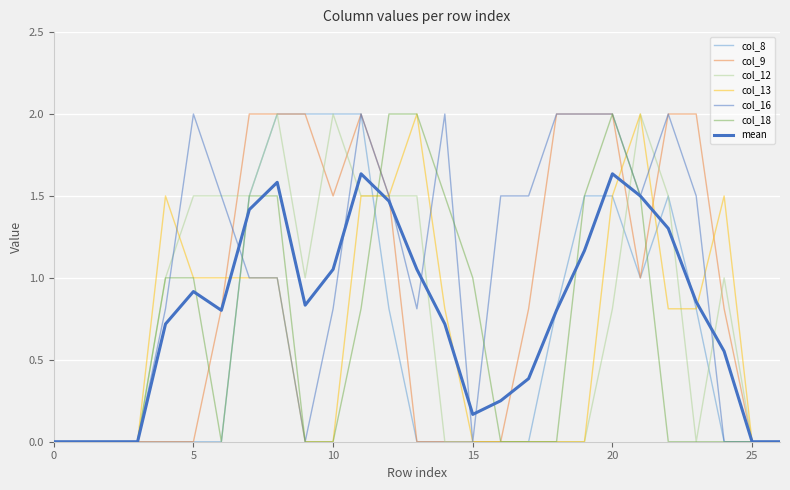

Reading left to right, transcribe all the data shown in this chart.

col_8: 0=0.0	1=0.0	2=0.0	3=0.0	4=0.0	5=0.0	6=0.0	7=1.5	8=2.0	9=2.0	10=2.0	11=2.0	12=0.8	13=0.0	14=0.0	15=0.0	16=0.0	17=0.0	18=0.8	19=1.5	20=1.5	21=1.0	22=1.5	23=0.8	24=0.0	25=0.0	26=0.0
col_9: 0=0.0	1=0.0	2=0.0	3=0.0	4=0.0	5=0.0	6=0.8	7=2.0	8=2.0	9=2.0	10=1.5	11=2.0	12=1.5	13=0.0	14=0.0	15=0.0	16=0.0	17=0.8	18=2.0	19=2.0	20=2.0	21=1.0	22=2.0	23=2.0	24=0.8	25=0.0	26=0.0
col_12: 0=0.0	1=0.0	2=0.0	3=0.0	4=1.0	5=1.5	6=1.5	7=1.5	8=2.0	9=1.0	10=2.0	11=1.5	12=1.5	13=1.5	14=0.0	15=0.0	16=0.0	17=0.0	18=0.0	19=0.0	20=0.8	21=2.0	22=1.5	23=0.0	24=1.0	25=0.0	26=0.0
col_13: 0=0.0	1=0.0	2=0.0	3=0.0	4=1.5	5=1.0	6=1.0	7=1.0	8=1.0	9=0.0	10=0.0	11=1.5	12=1.5	13=2.0	14=0.8	15=0.0	16=0.0	17=0.0	18=0.0	19=0.0	20=1.5	21=2.0	22=0.8	23=0.8	24=1.5	25=0.0	26=0.0
col_16: 0=0.0	1=0.0	2=0.0	3=0.0	4=0.8	5=2.0	6=1.5	7=1.0	8=1.0	9=0.0	10=0.8	11=2.0	12=1.5	13=0.8	14=2.0	15=0.0	16=1.5	17=1.5	18=2.0	19=2.0	20=2.0	21=1.5	22=2.0	23=1.5	24=0.0	25=0.0	26=0.0
col_18: 0=0.0	1=0.0	2=0.0	3=0.0	4=1.0	5=1.0	6=0.0	7=1.5	8=1.5	9=0.0	10=0.0	11=0.8	12=2.0	13=2.0	14=1.5	15=1.0	16=0.0	17=0.0	18=0.0	19=1.5	20=2.0	21=1.5	22=0.0	23=0.0	24=0.0	25=0.0	26=0.0